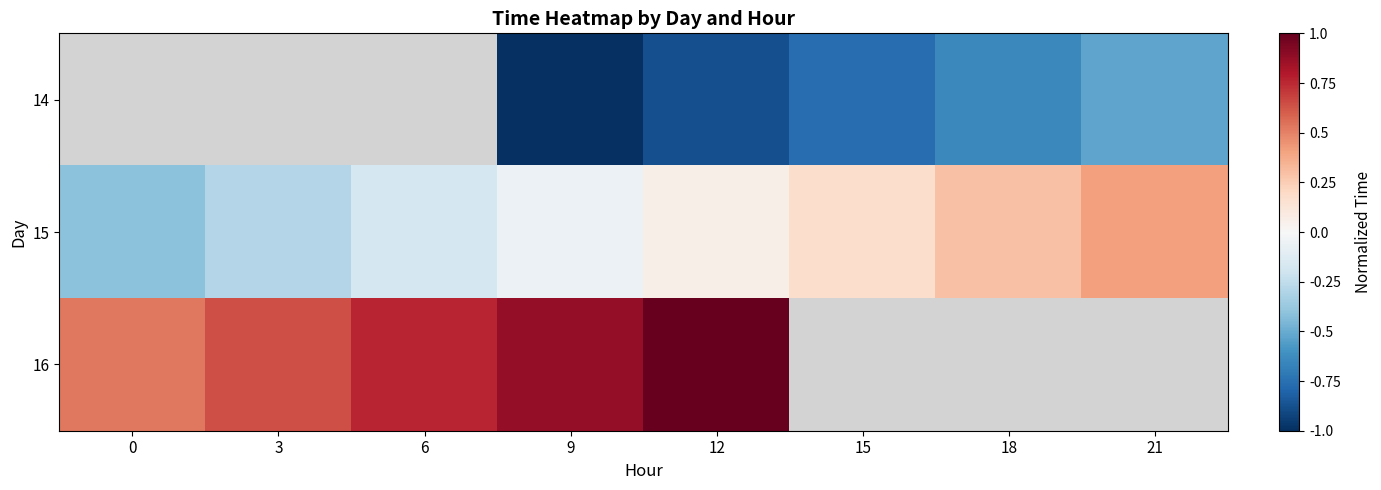

The value of 14 at 21 is -0.5. True or false?

True